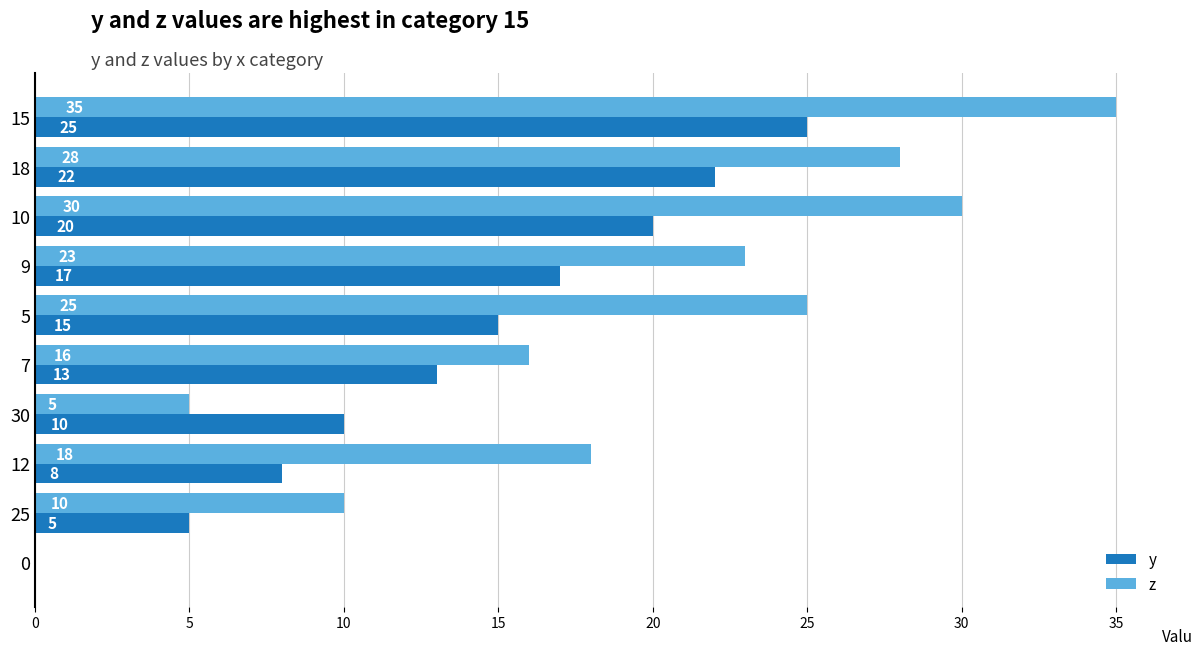

Is the value of y at 5 greater than the value of z at 12?

No